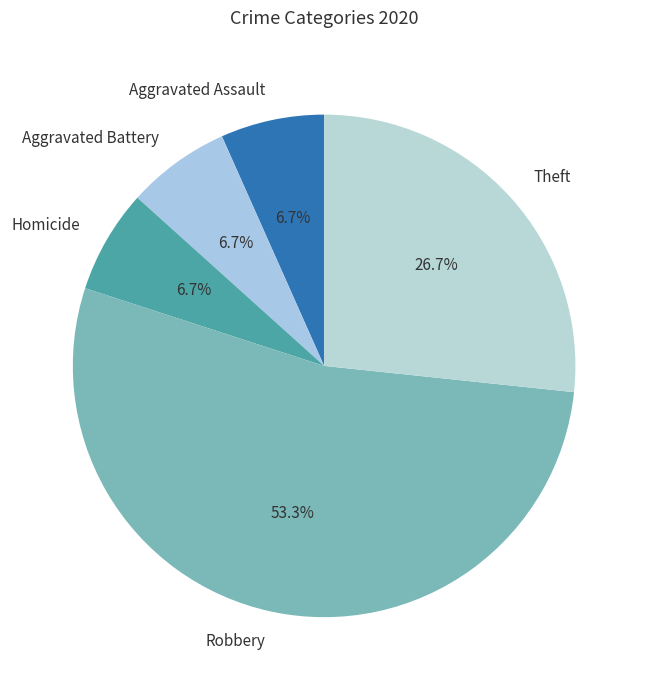

Does Robbery represent more than half of the total?

Yes